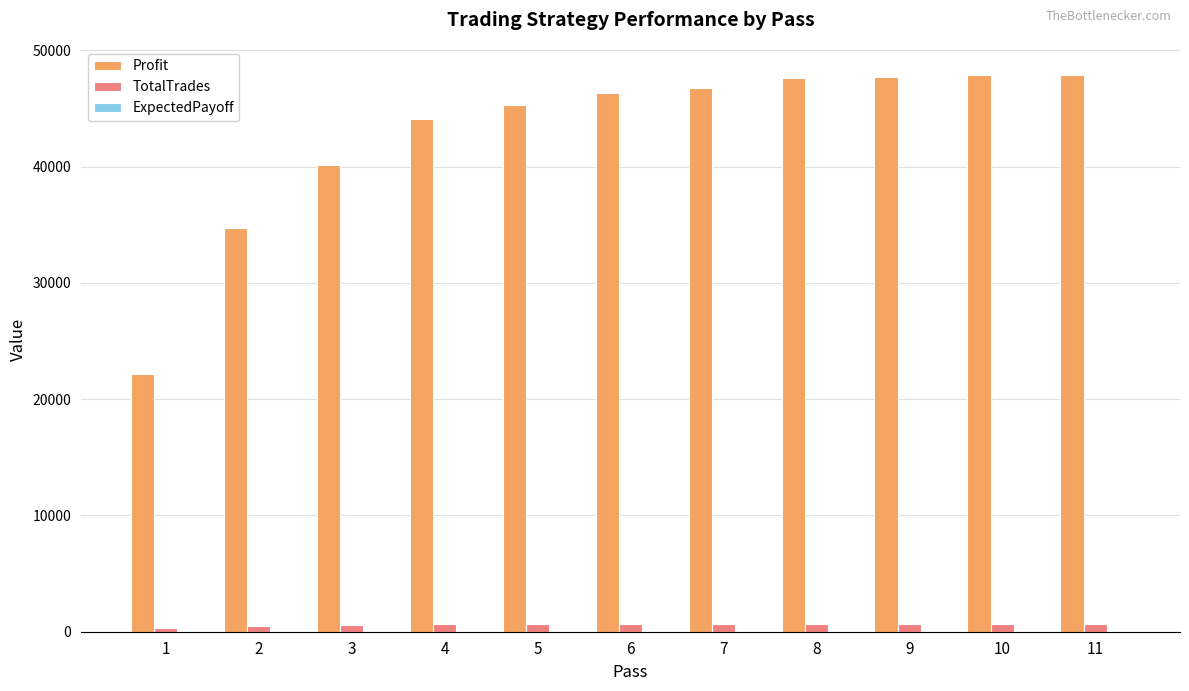

Read the Profit value at 1.

22191.2